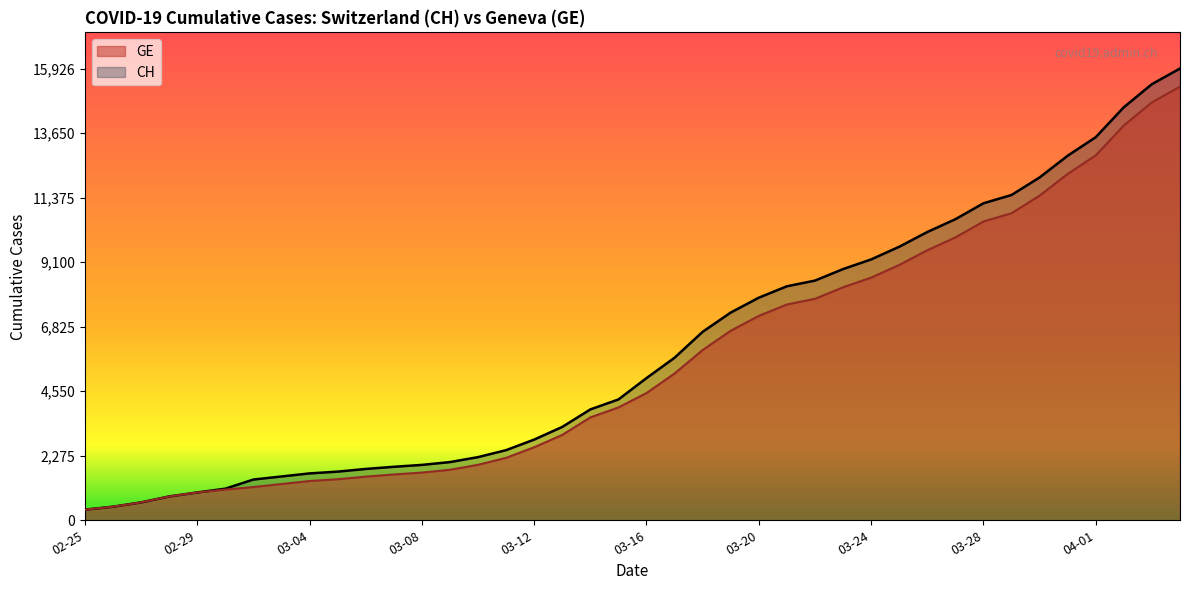

Rank the series at 2020-03-30 from highest to lowest value.

CH, GE